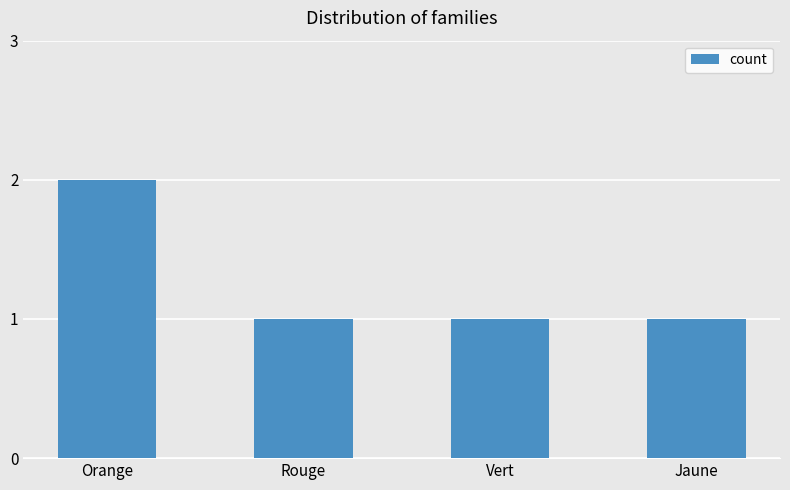

The chart shows a value of 1 at Rouge. True or false?

True